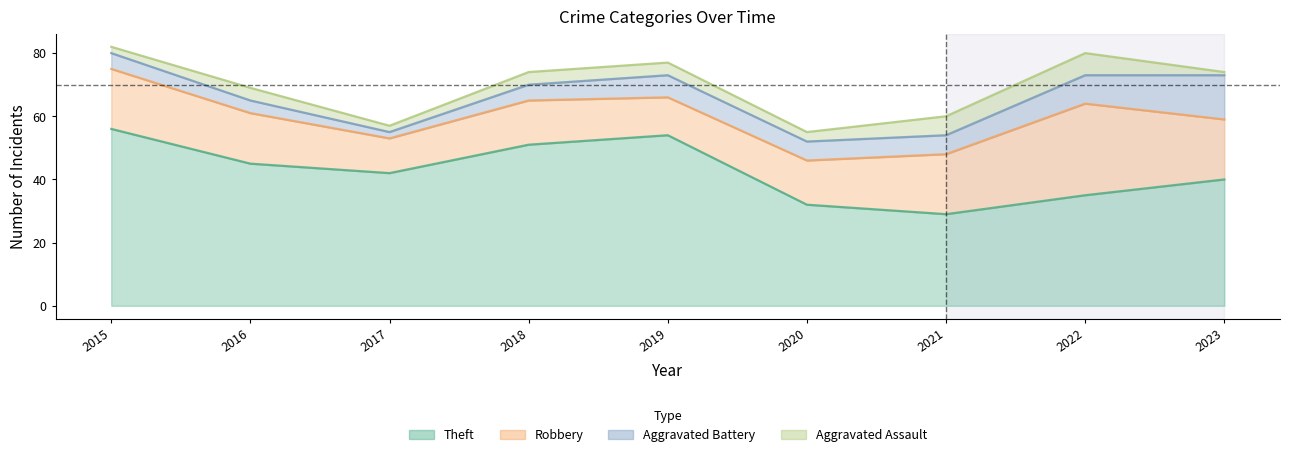

Is the value of Aggravated Battery at 2020 greater than the value of Robbery at 2023?

No